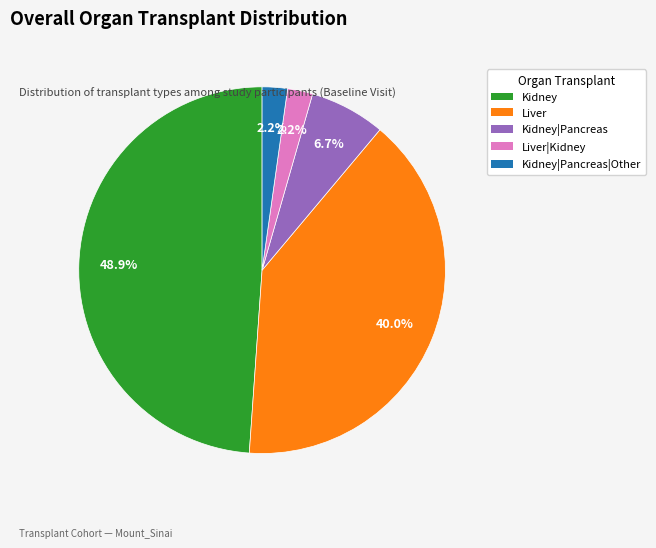

Does any single category account for the majority?

No